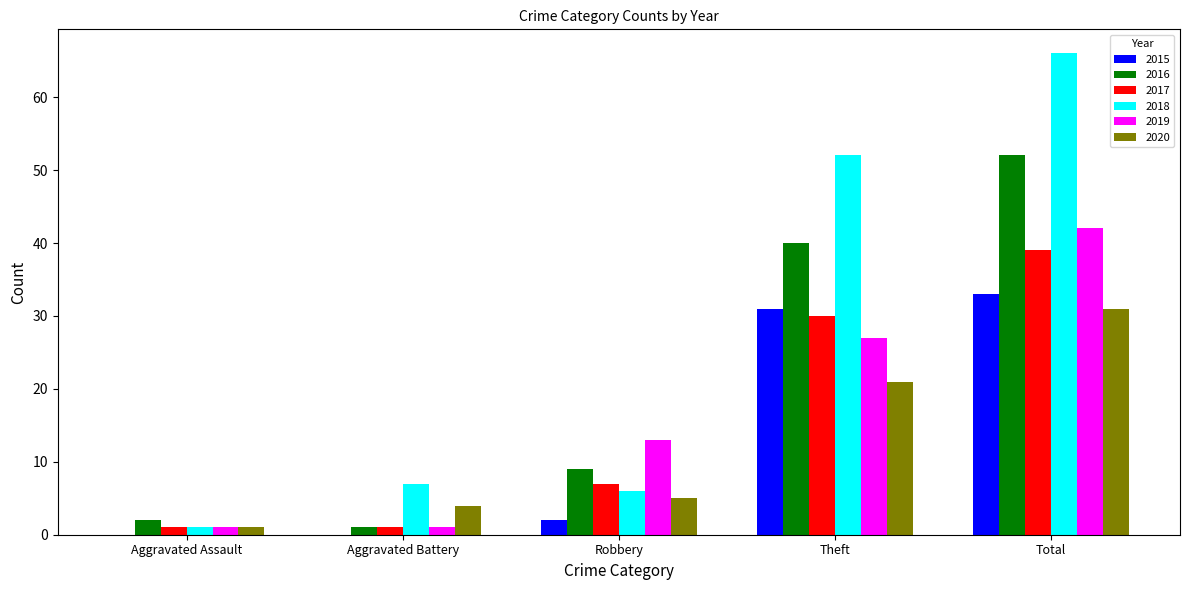

Are the bars horizontal?

No